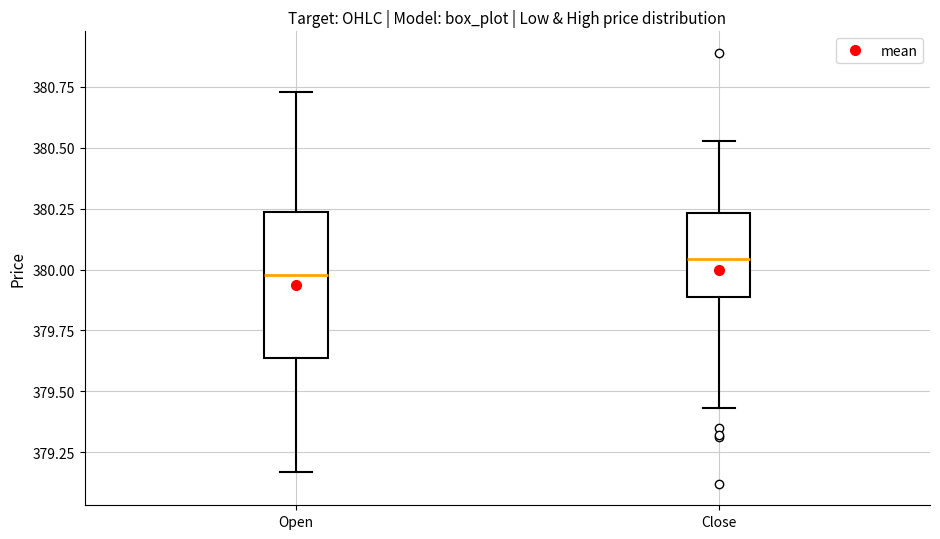

Which box has the highest median line?

Close